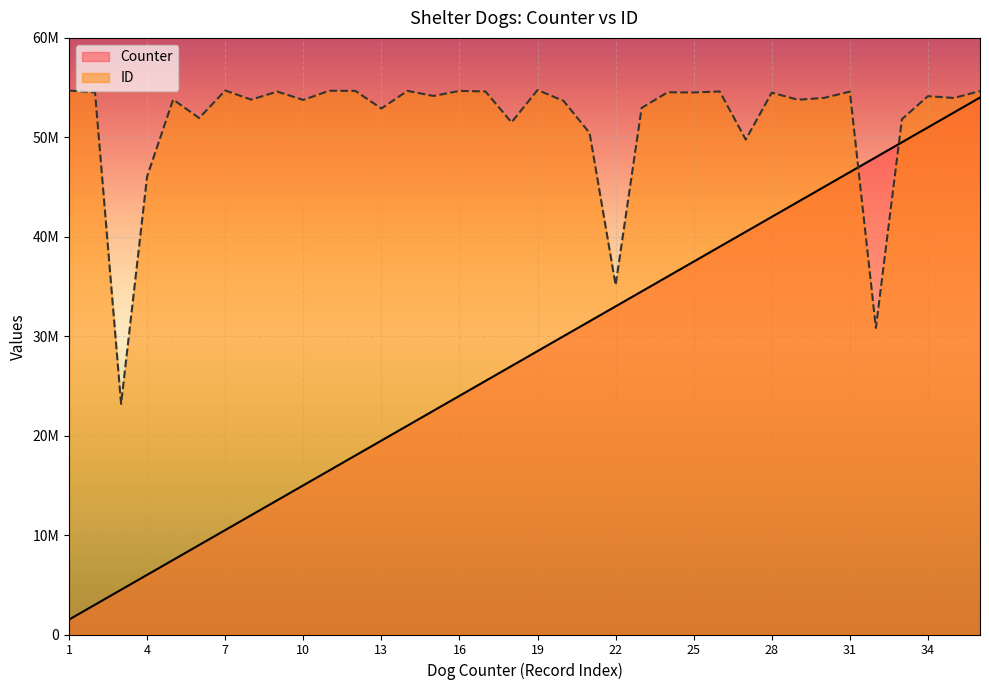

What is the difference between the highest and lowest values at 22?

2142078